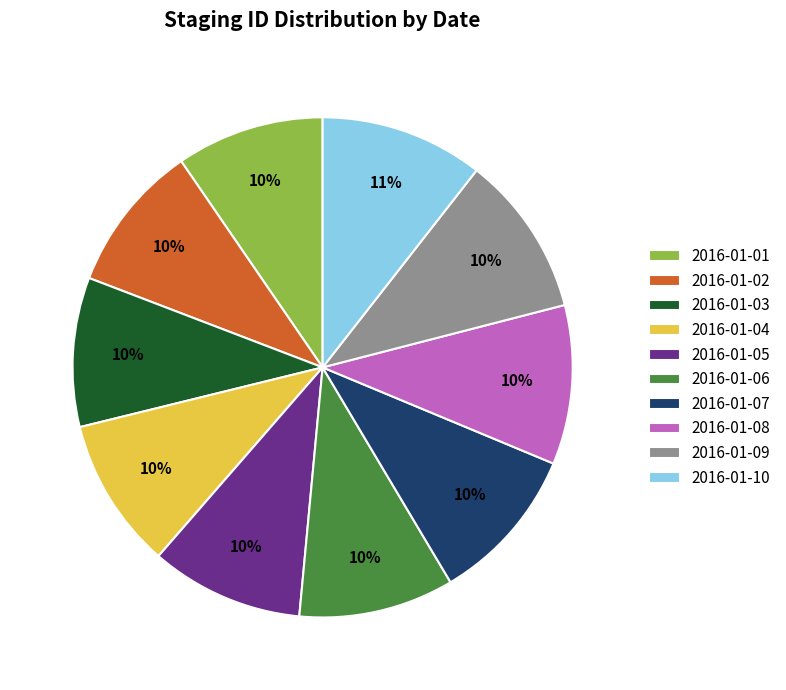

To the nearest percent, what percentage of the pie is 2016-01-02?

10%